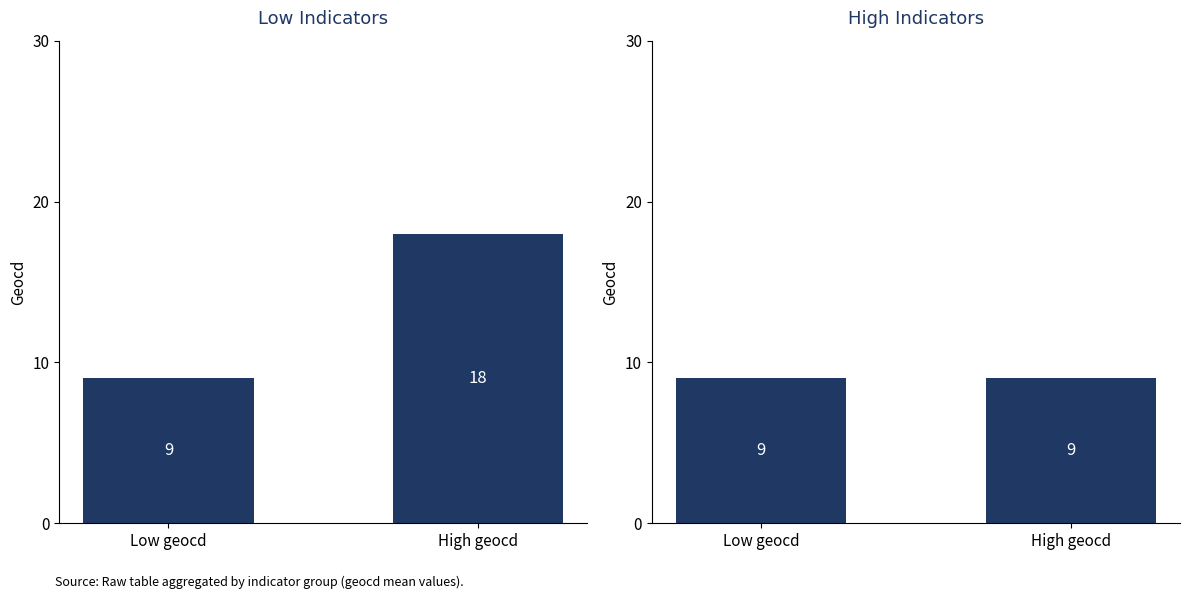

What value does the High Indicators series have at Low geocd?

9